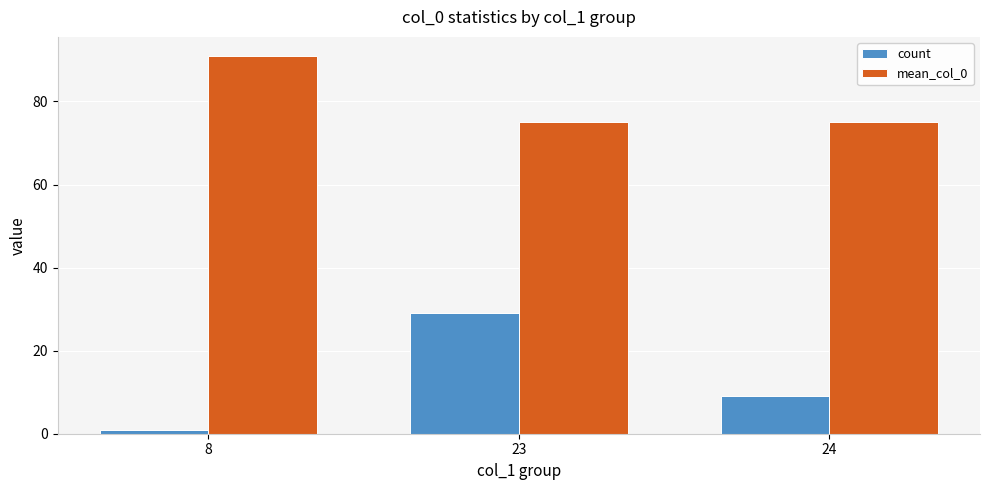

What is the average value of the mean_col_0 series?

80.4